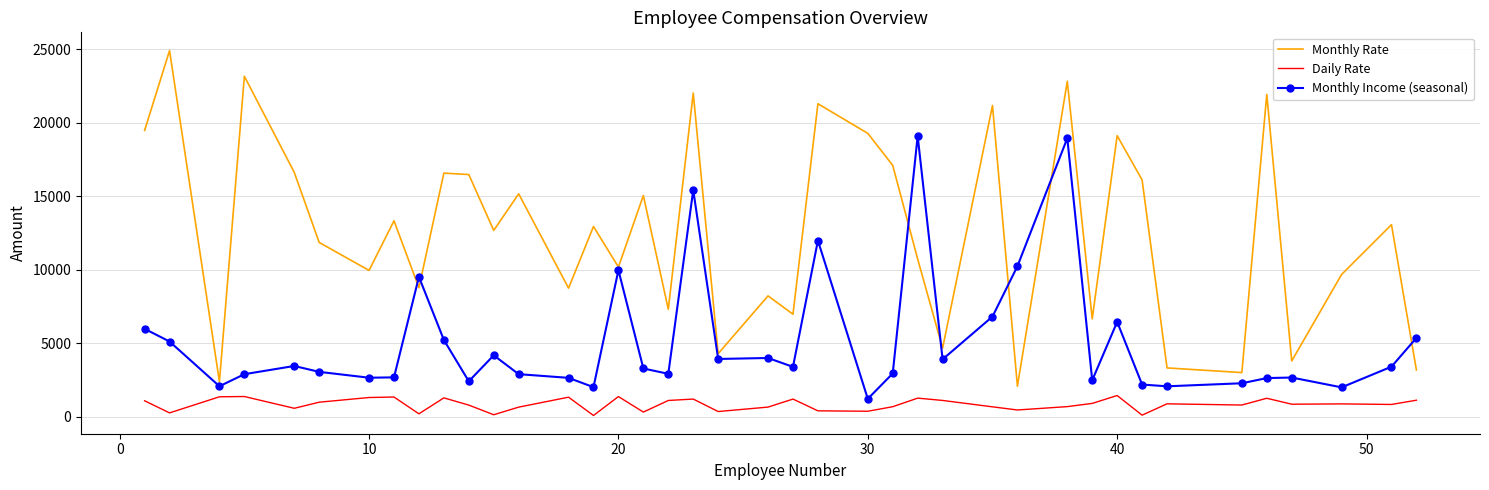

What is the highest value of the Daily Rate series?

1459